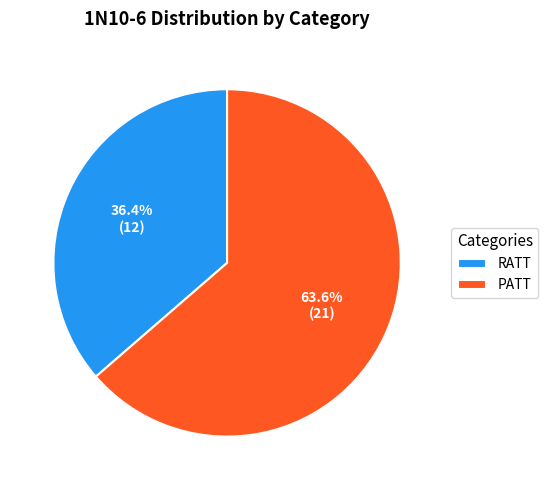

Which slice is the smallest?

RATT